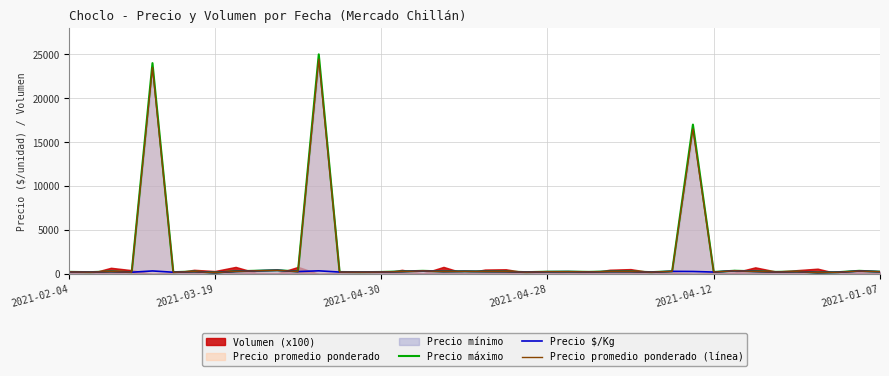

What is the maximum value for Precio máximo?

25000